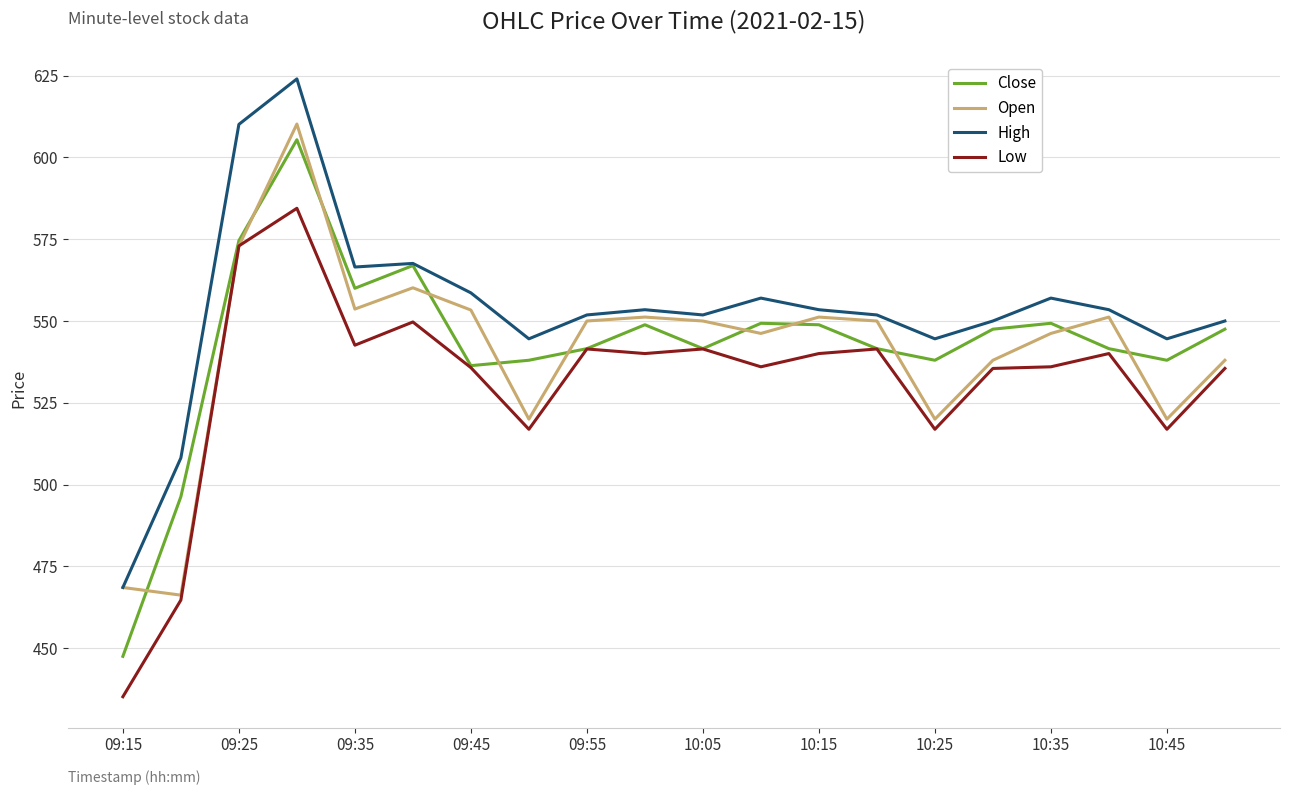

Which series has the largest range (max minus min)?

Close